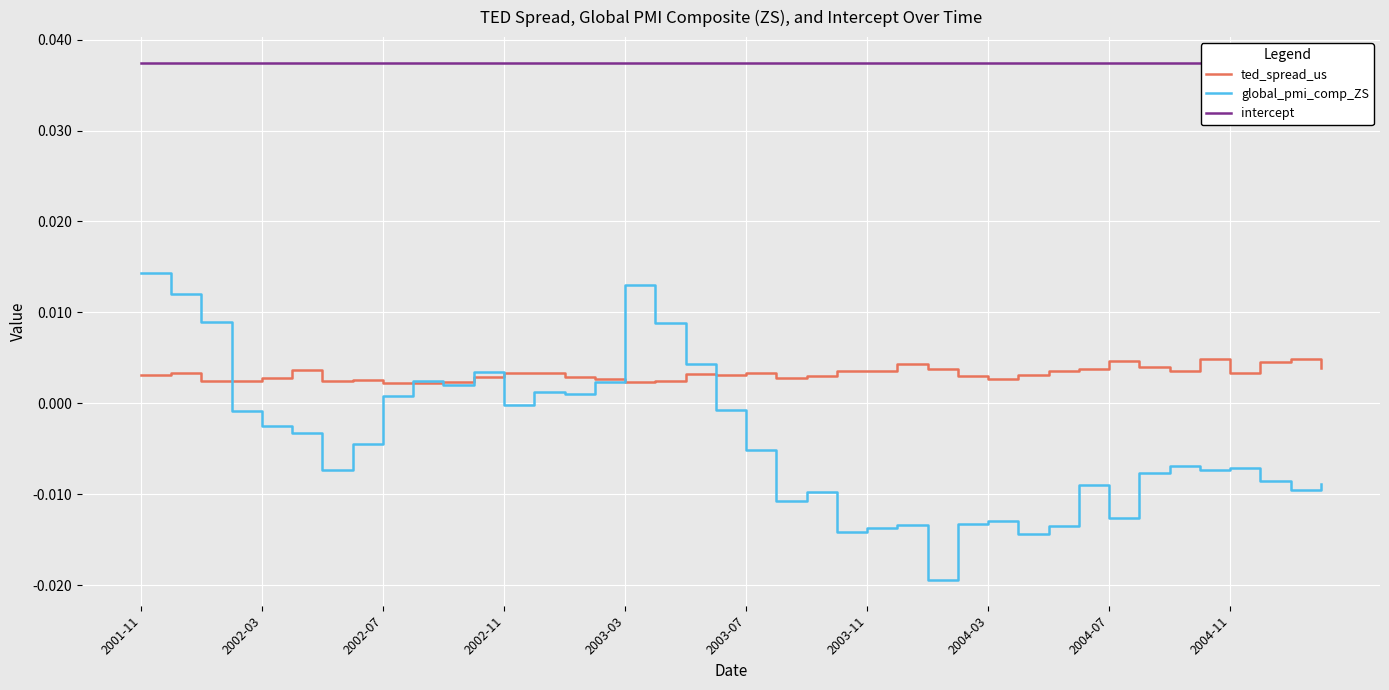

True or false: intercept and global_pmi_comp_ZS intersect in this chart.

False